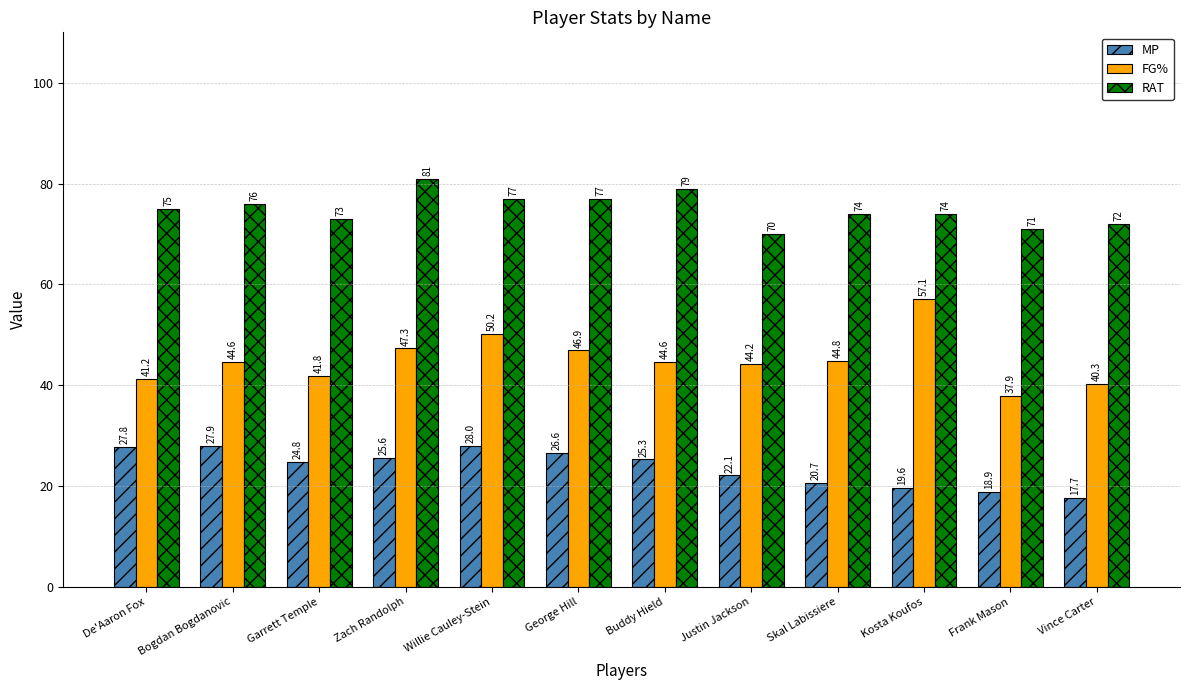

What is the lowest value of the MP series?

17.7